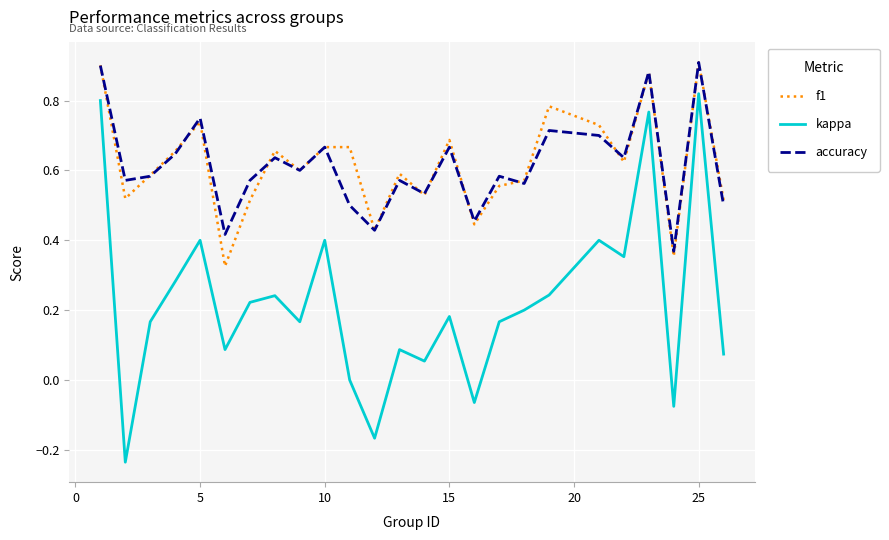

Which series has the largest range (max minus min)?

kappa